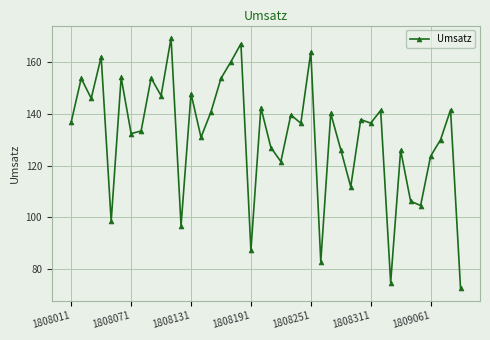

What is the sum of all values?

5258.7